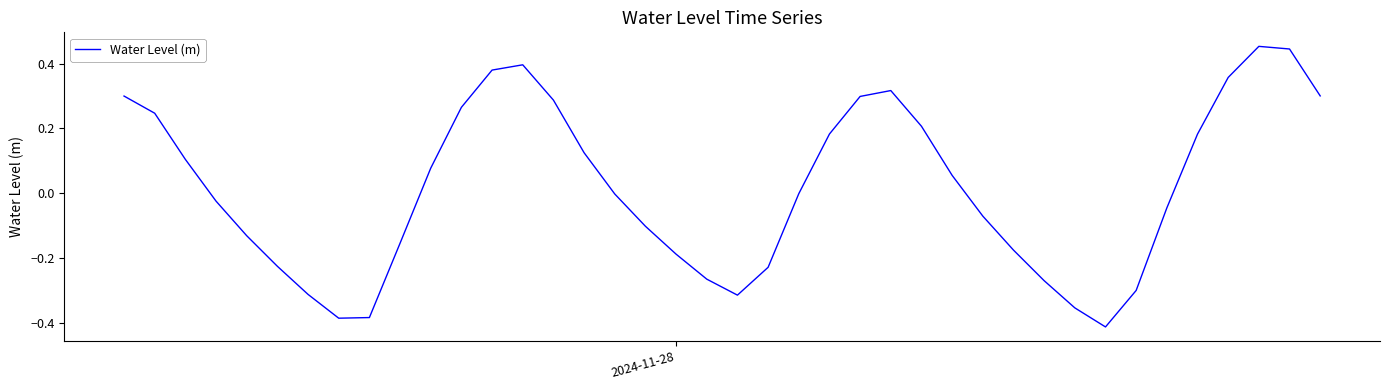

What is the difference between the maximum and minimum values?

0.9